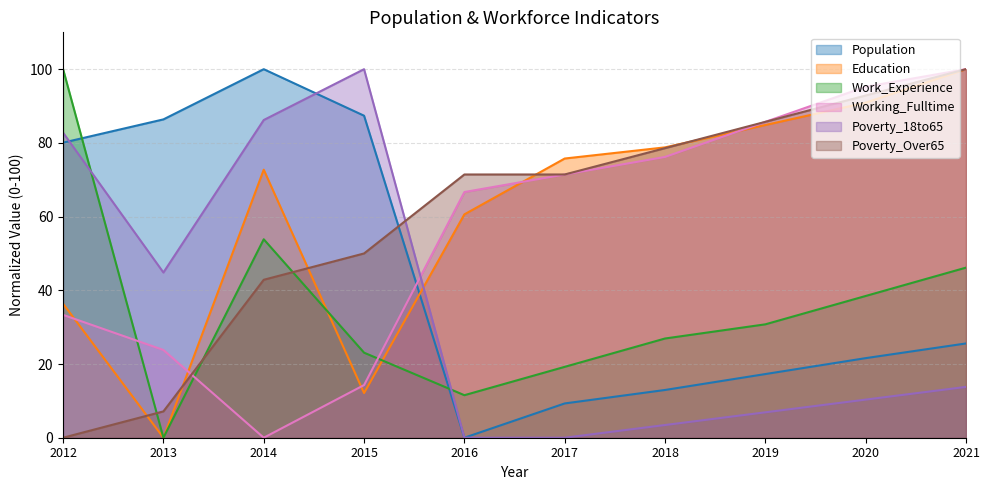

At how many categories does at least one series exceed 5?

10